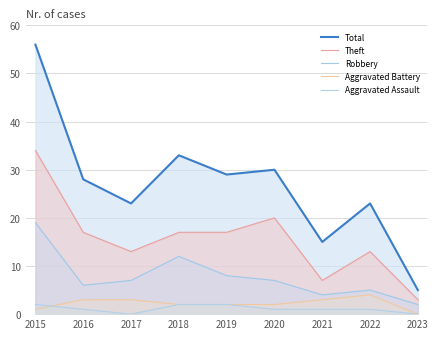

True or false: Theft and Robbery cross at least once.

False